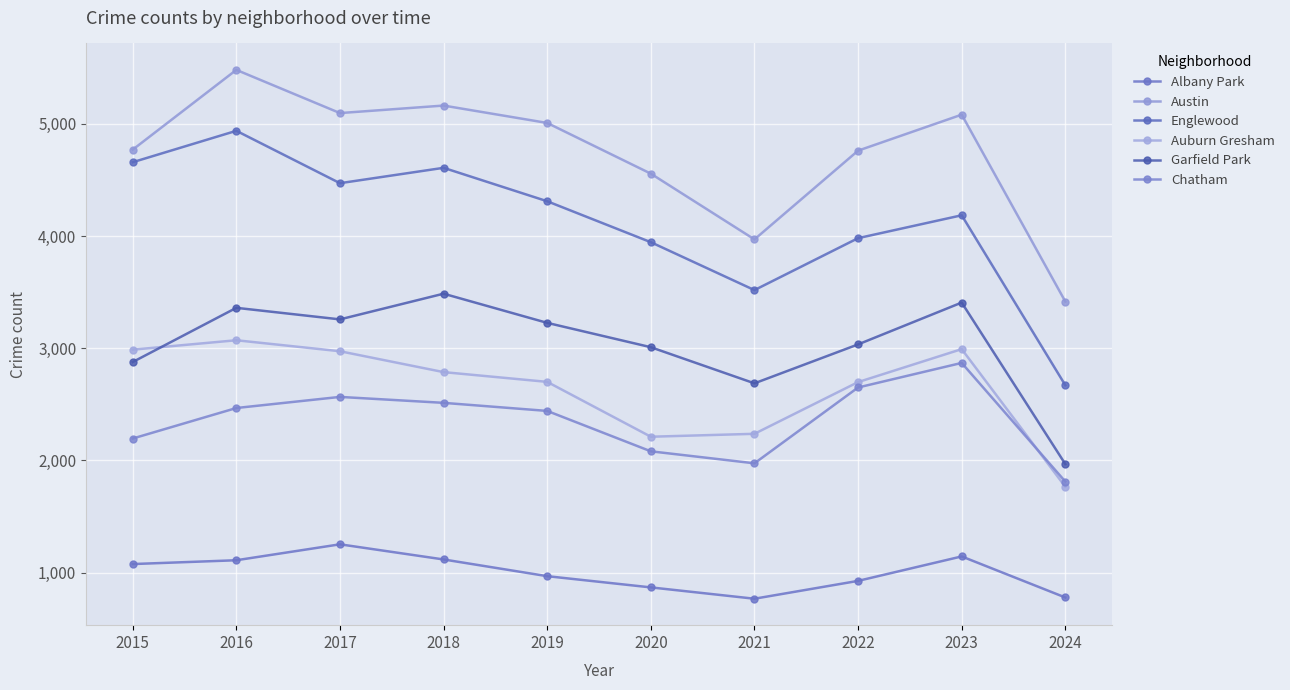

At how many categories does at least one series exceed 2455?

10